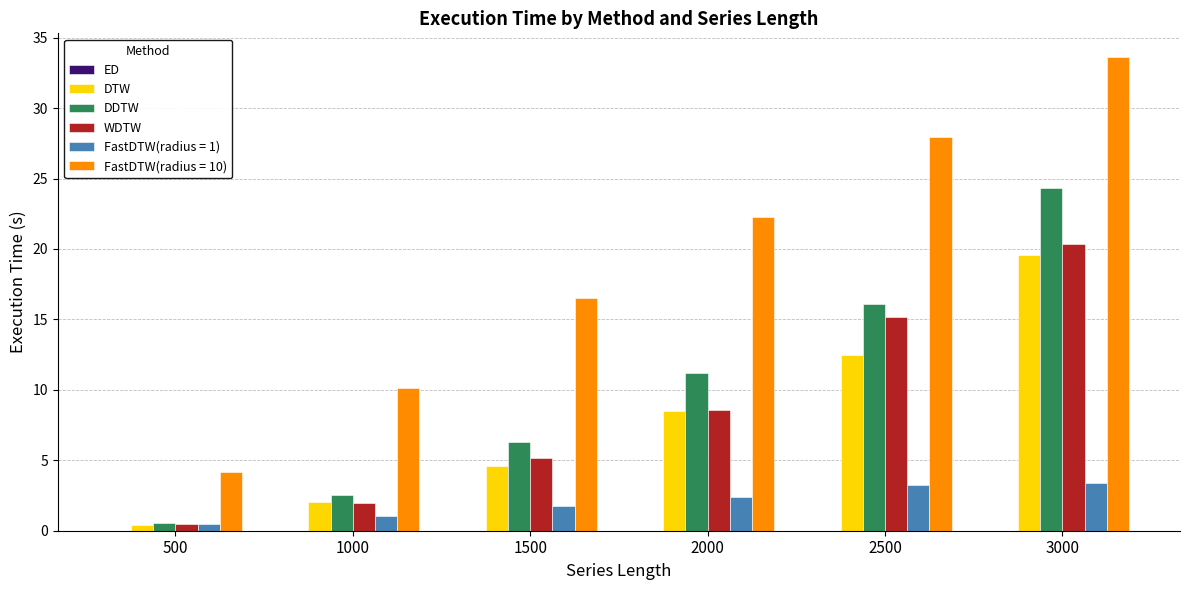

Which series has the widest spread of values?

FastDTW(radius = 10)